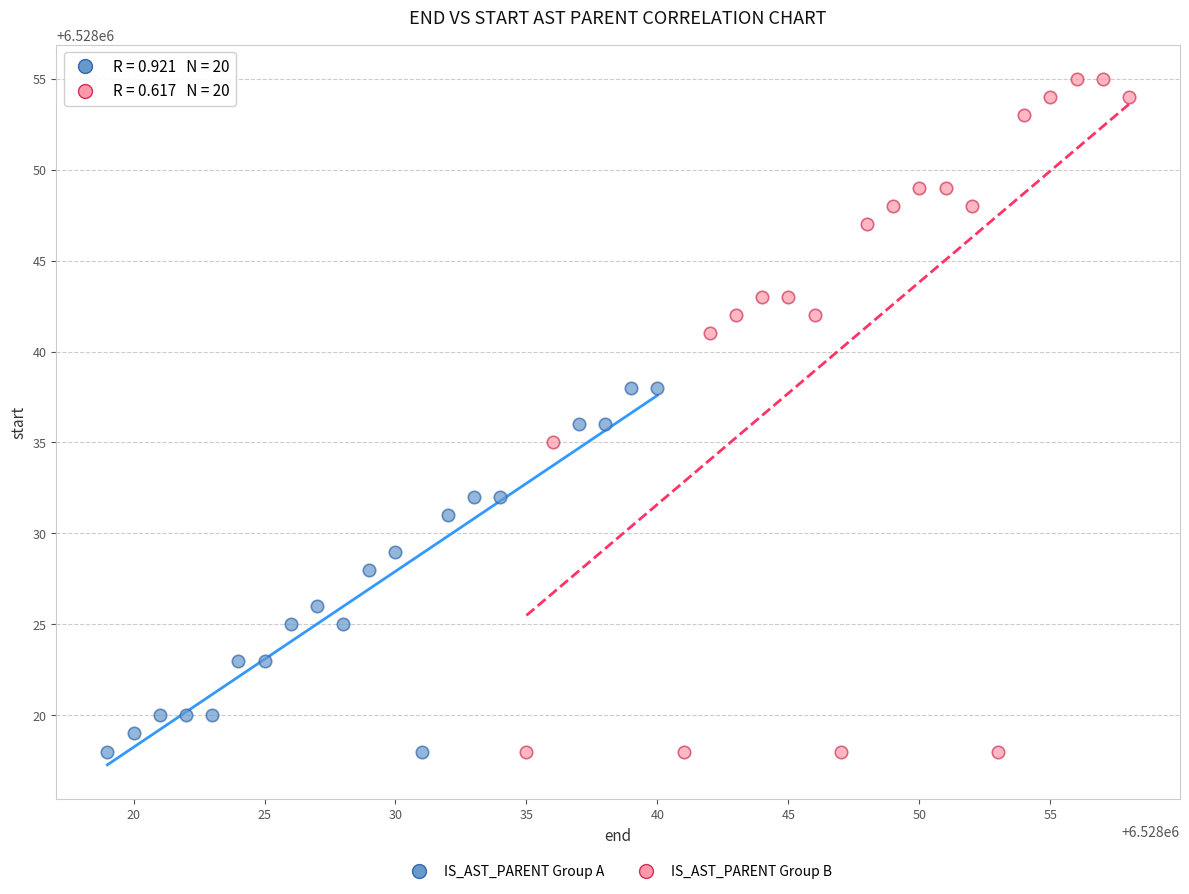

Which series has the largest Y range (max minus min)?

IS_AST_PARENT Group B